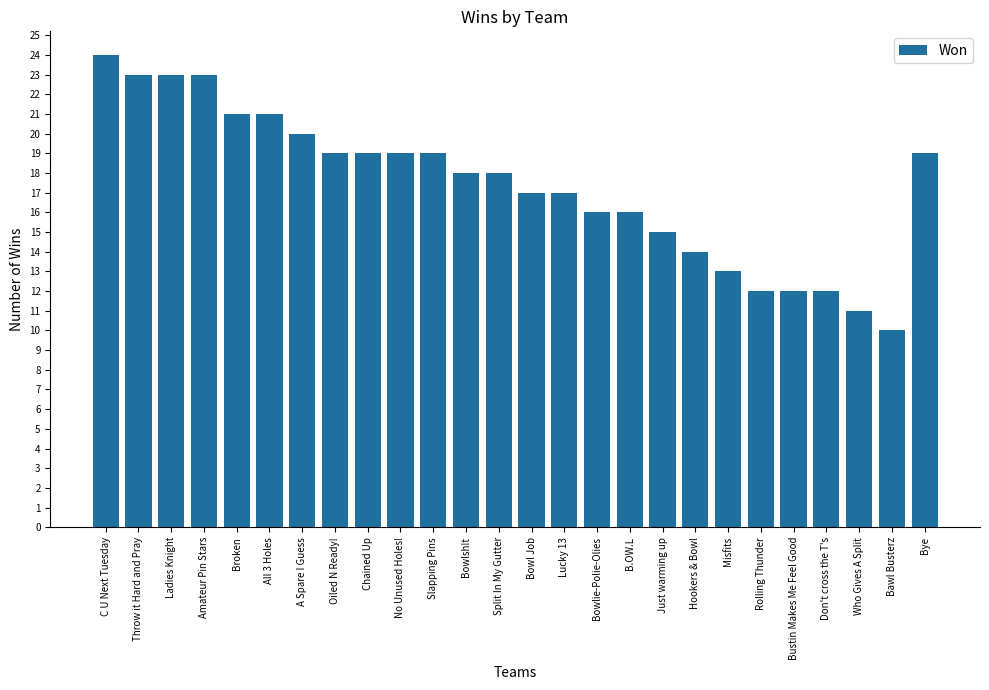

How many series are shown in this chart?

1